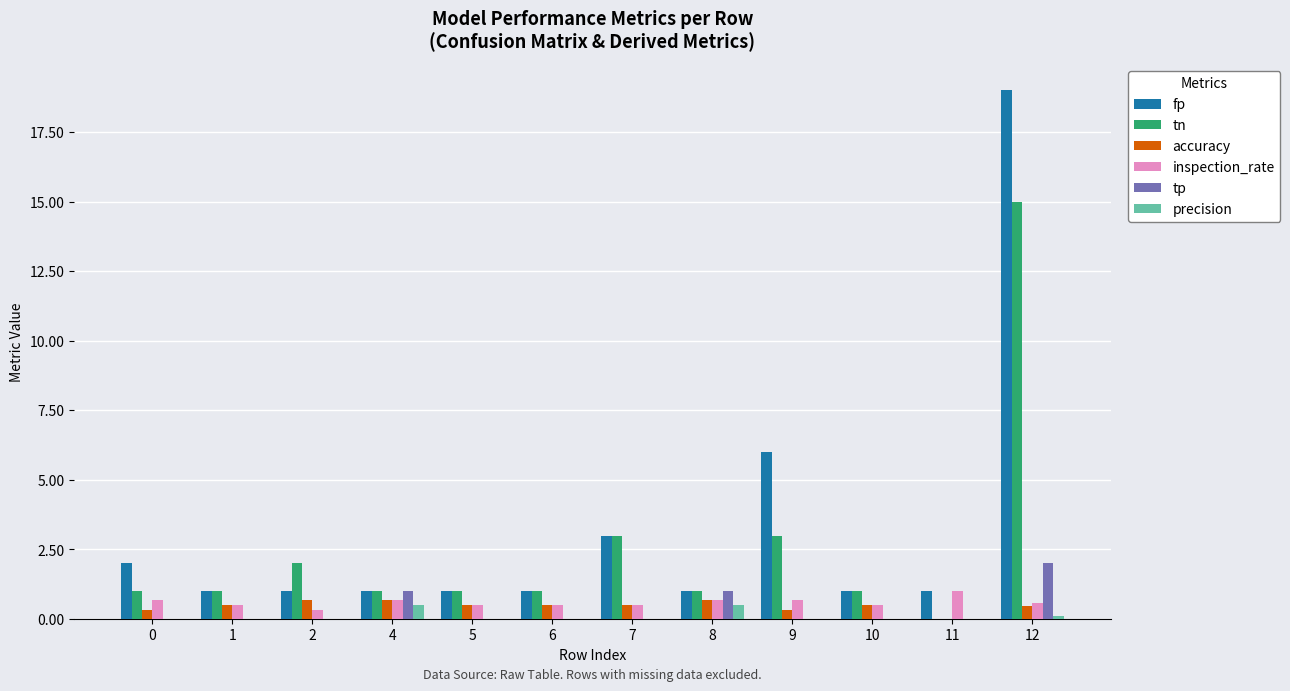

Is it true that tp equals 0.8 at 6?

False